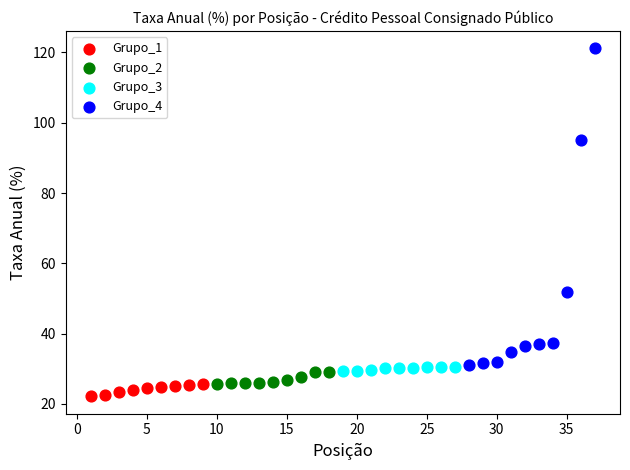

Which series has the largest Y range (max minus min)?

Grupo_4